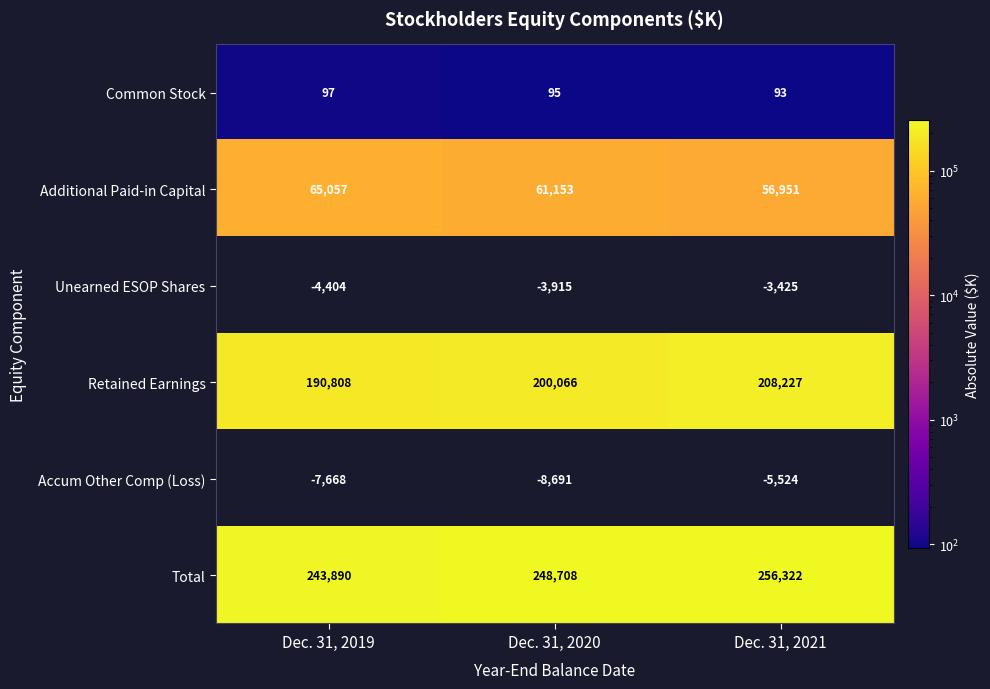

At which category is the sum across all series the highest?

Dec. 31, 2021